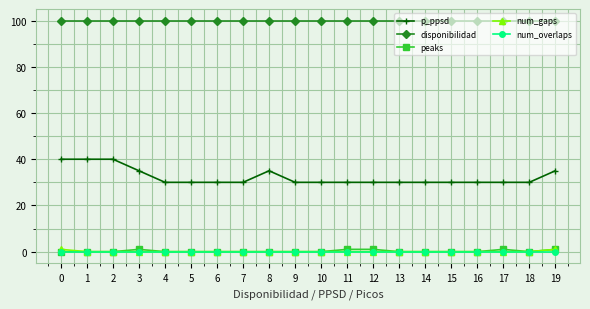

How many distinct data groups are displayed?

5